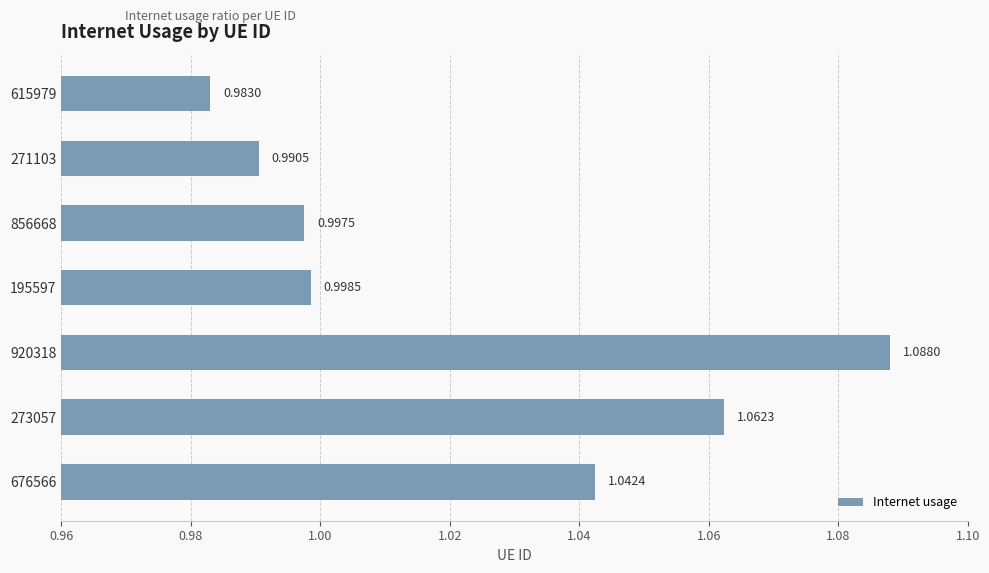

What is the difference between the maximum and second lowest values?

0.1